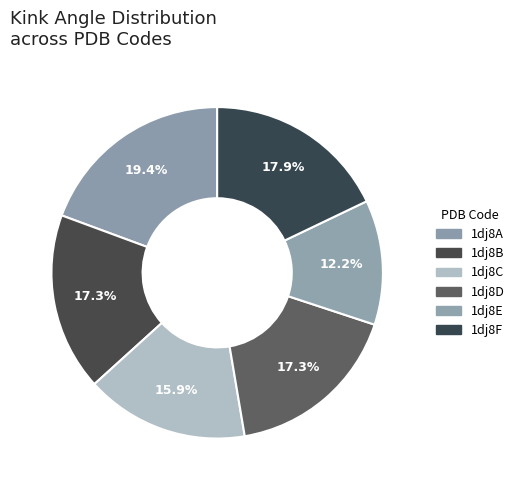

How many segments does this pie chart have?

6